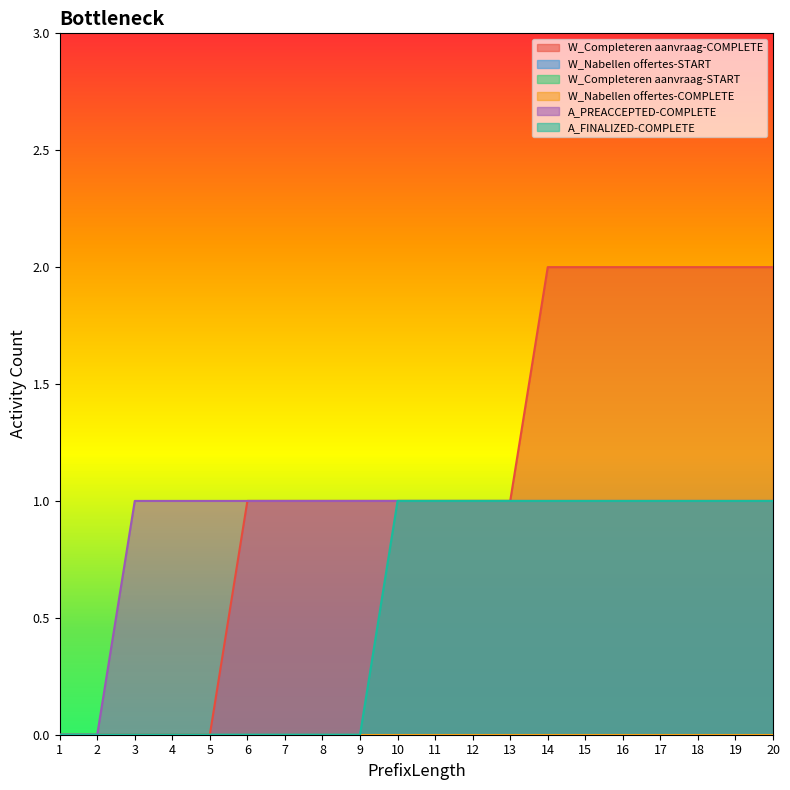

How many lines are shown in the chart?

6